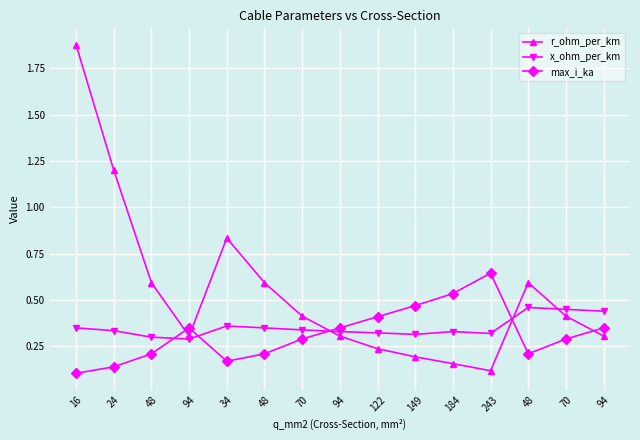

Reading left to right, transcribe all the data shown in this chart.

r_ohm_per_km: 1.9	1.2	0.6	0.3	0.8	0.6	0.4	0.3	0.2	0.2	0.2	0.1	0.6	0.4	0.3
x_ohm_per_km: 0.3	0.3	0.3	0.3	0.4	0.3	0.3	0.3	0.3	0.3	0.3	0.3	0.5	0.5	0.4
max_i_ka: 0.1	0.1	0.2	0.3	0.2	0.2	0.3	0.3	0.4	0.5	0.5	0.6	0.2	0.3	0.3